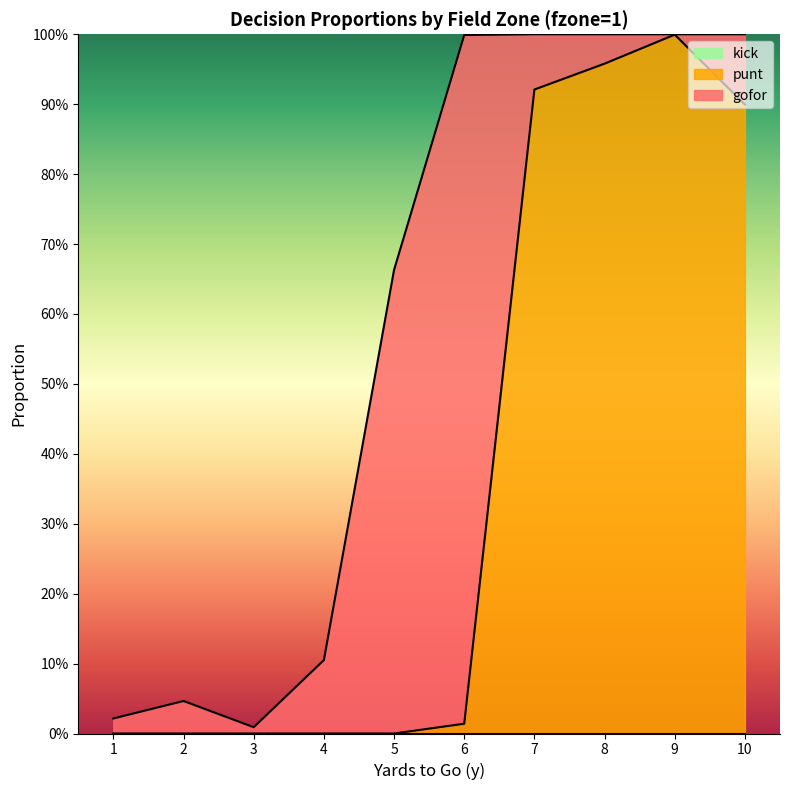

List the series in order of their overall mean, highest first.

punt, gofor, kick